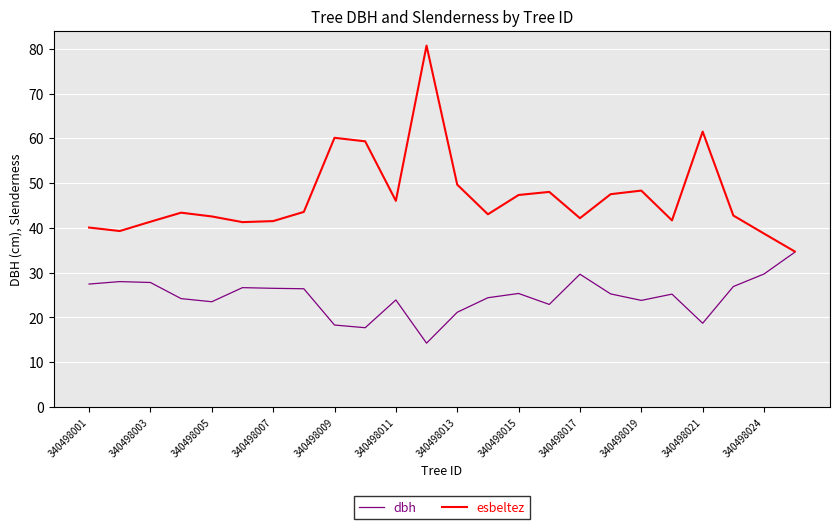

Which series has the largest range (max minus min)?

esbeltez